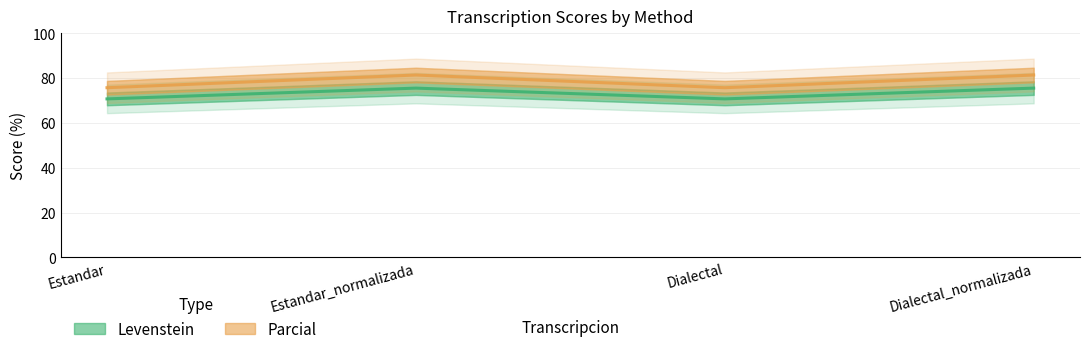

Which series has the largest range (max minus min)?

Parcial